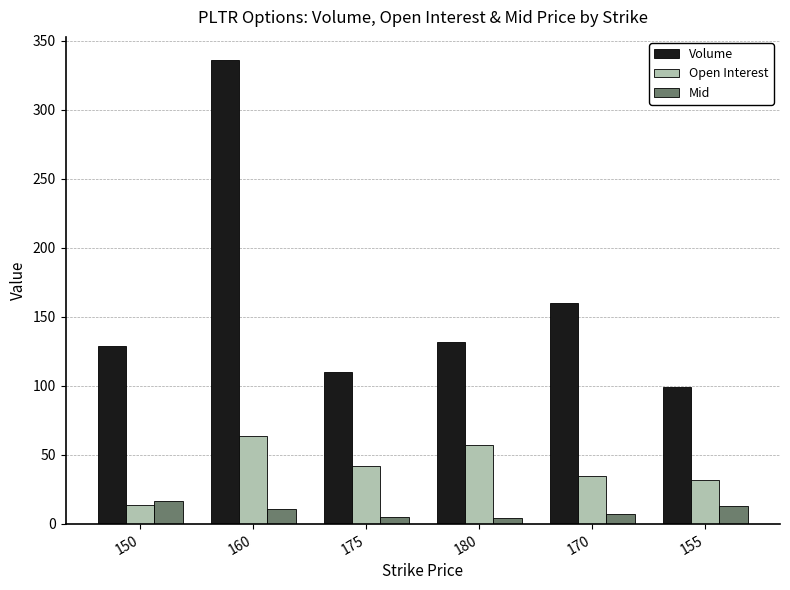

At how many categories does at least one series exceed 220?

1